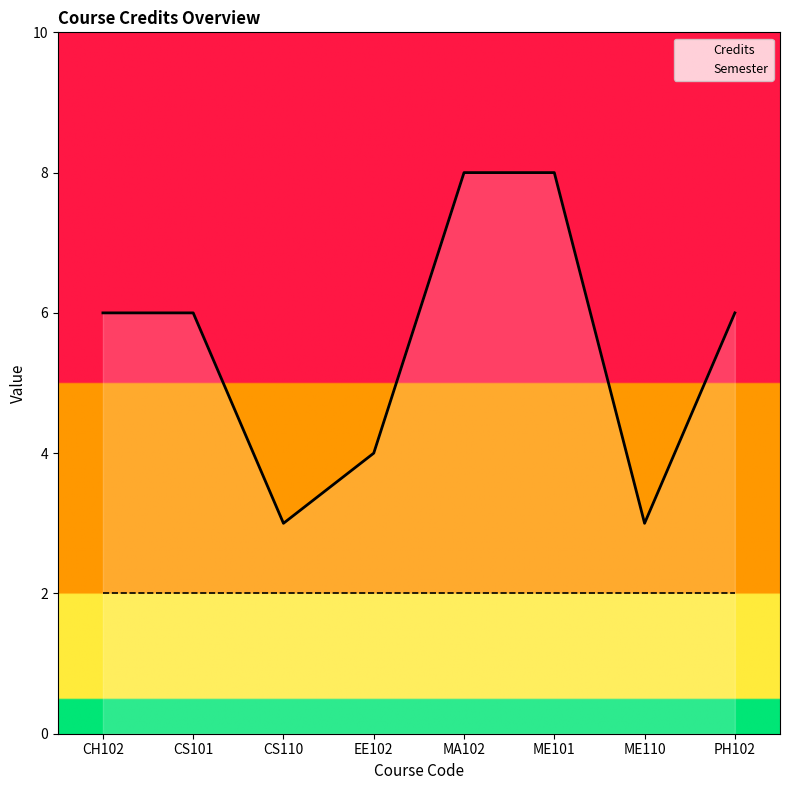

What is the label of the 2nd point from the left?

CS101